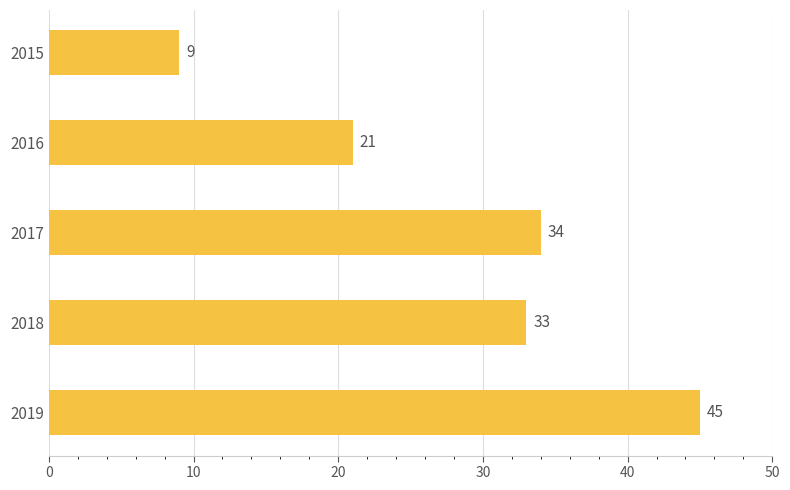

How many data points are less than 33?

2